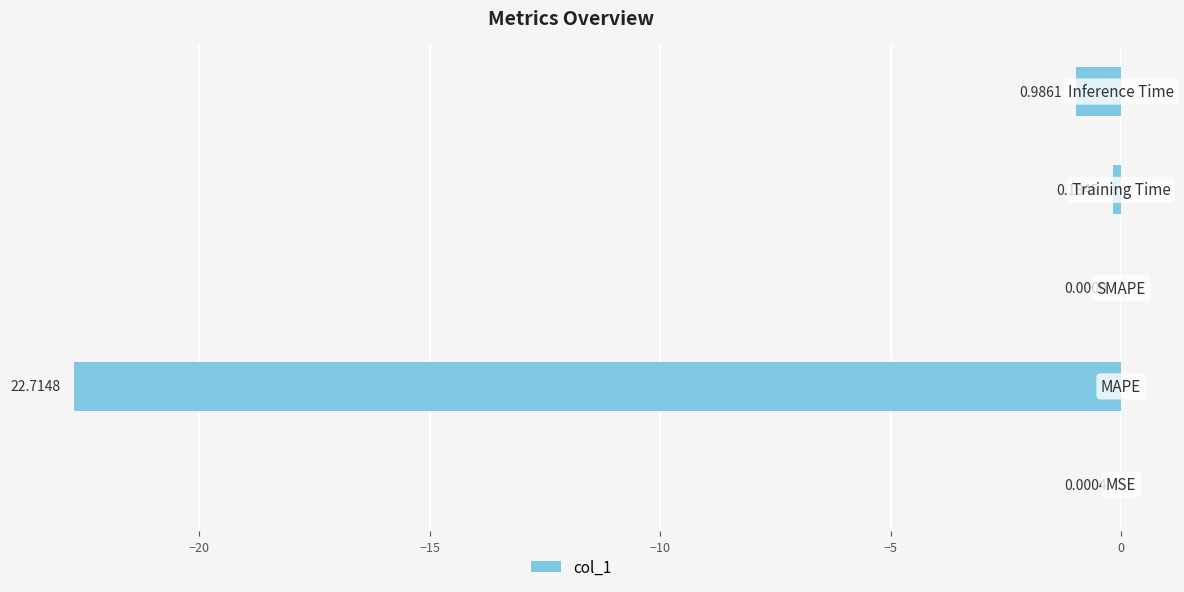

What position from the right is MAPE?

4